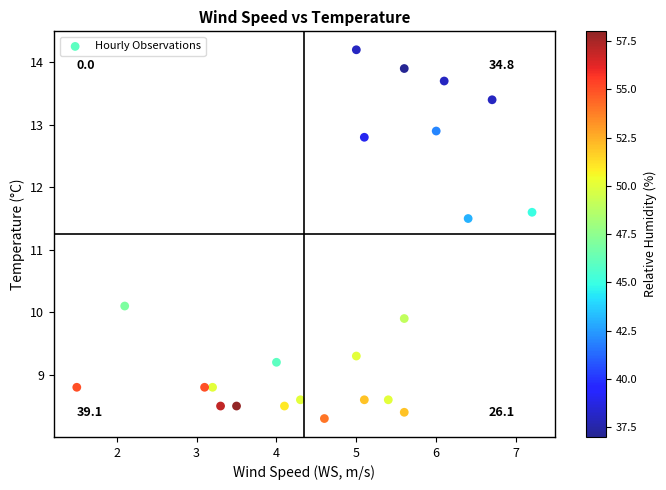

What Y value in the scatter plot is closest to 11?

11.5